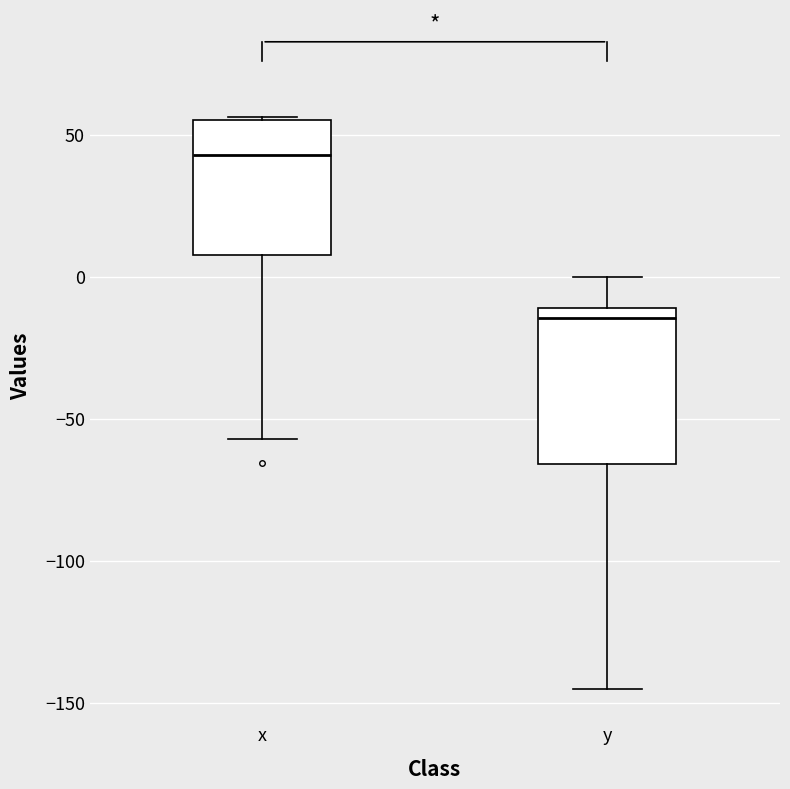

Comparing the boxes themselves (not the whiskers), which one is the tallest?

y